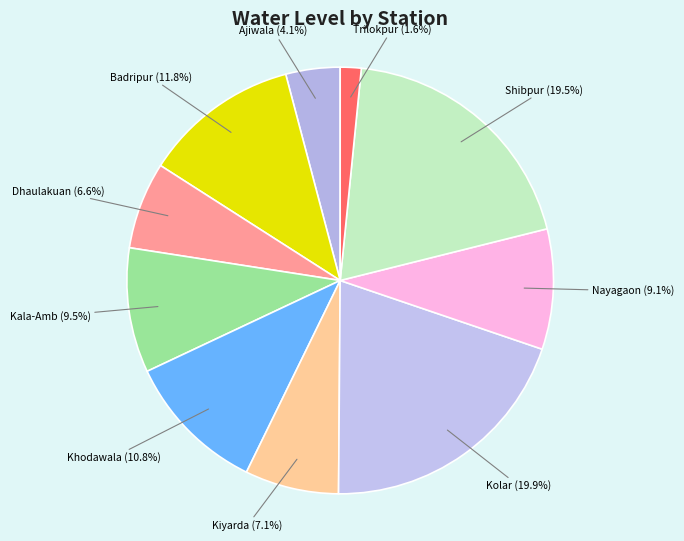

Which slice is the smallest?

Trilokpur